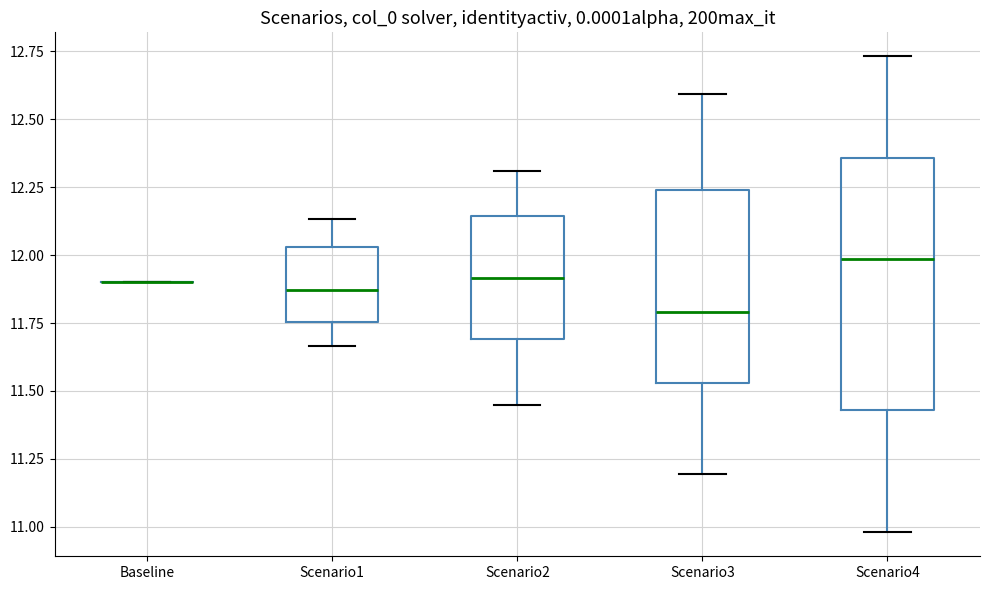

Reading left to right, read every box against the y-axis: the position of its median line, the range the box covers, and the ends of its whiskers. The values are not printed on the chart, so give them approximately, as read against the axis.

Baseline: box collapsed to a line at 11.90, whiskers 11.90 to 11.90
Scenario1: median 11.85, box 11.75 to 12.05, whiskers 11.65 to 12.15
Scenario2: median 11.90, box 11.70 to 12.15, whiskers 11.45 to 12.30
Scenario3: median 11.80, box 11.55 to 12.25, whiskers 11.20 to 12.60
Scenario4: median 12.00, box 11.45 to 12.35, whiskers 11.00 to 12.75